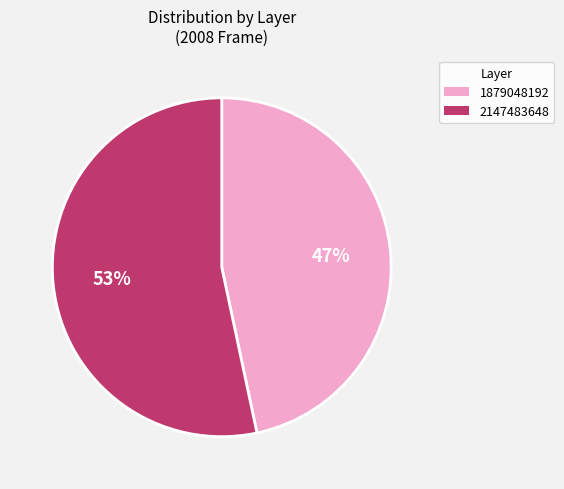

To the nearest percent, what percentage of the pie is 1879048192?

47%